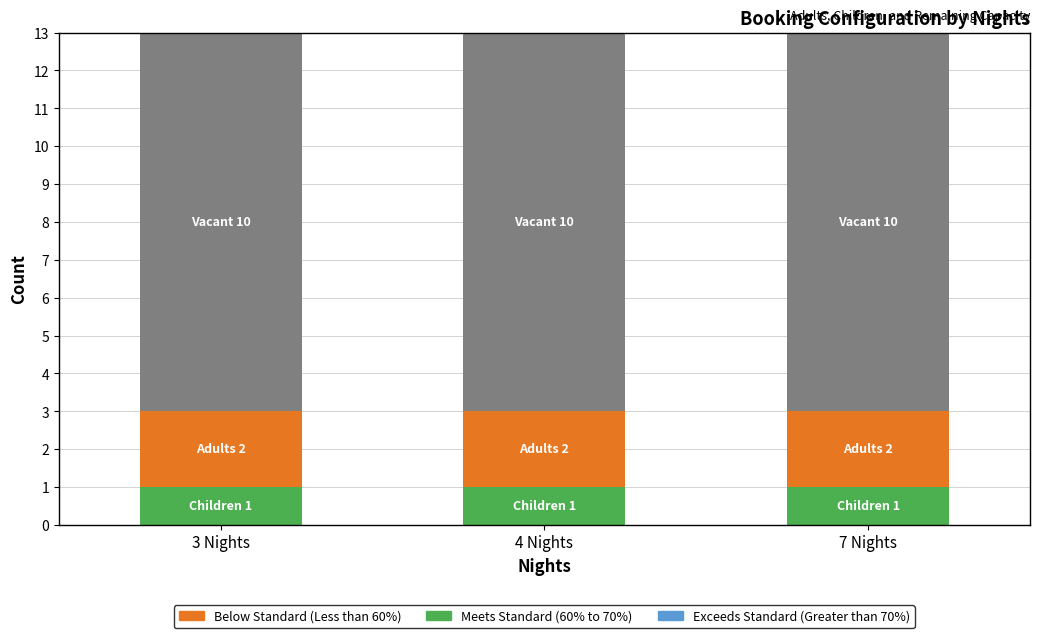

Are the bars horizontal?

No